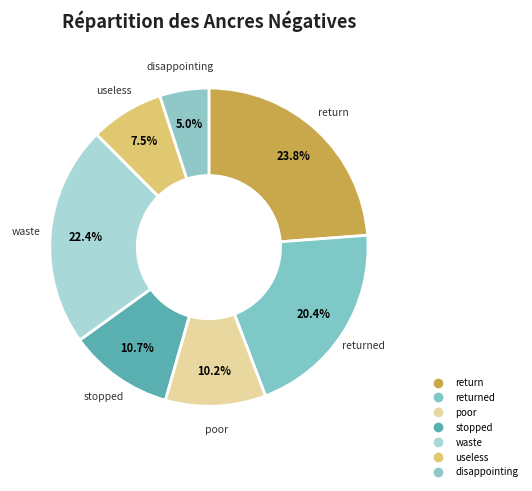

How many slices are in this pie chart?

7